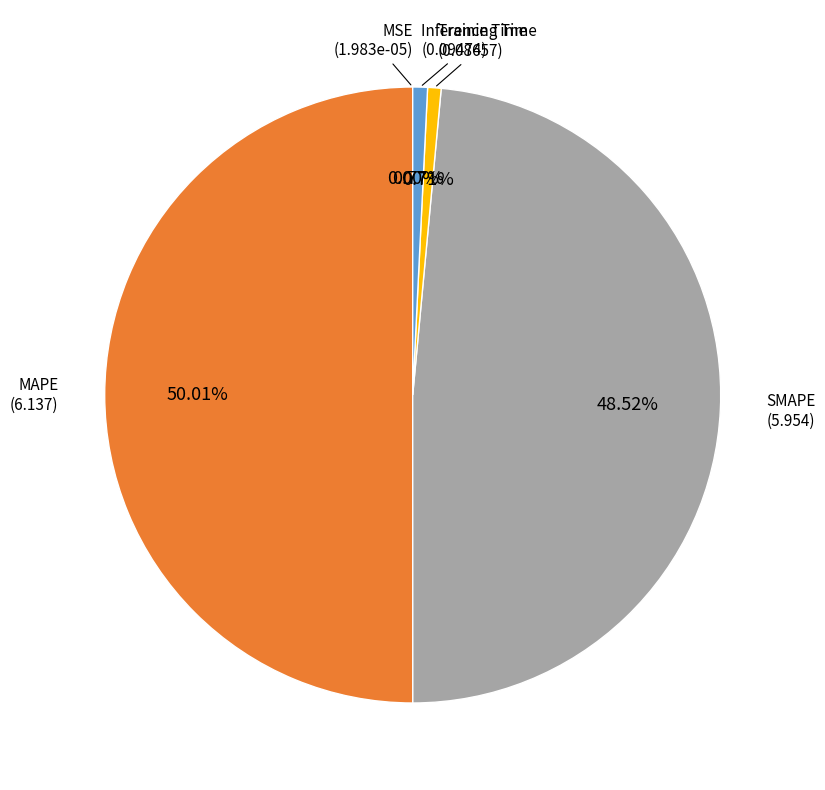

How many segments does this pie chart have?

5